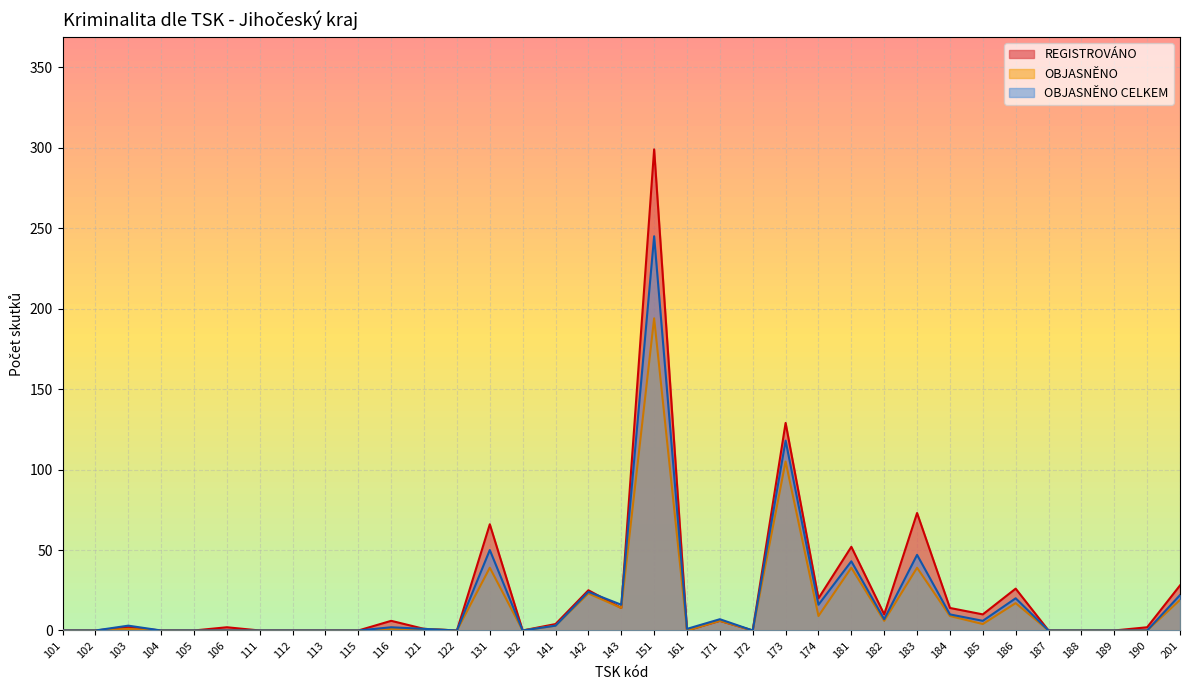

True or false: OBJASNĚNO and REGISTROVÁNO cross at least once.

False